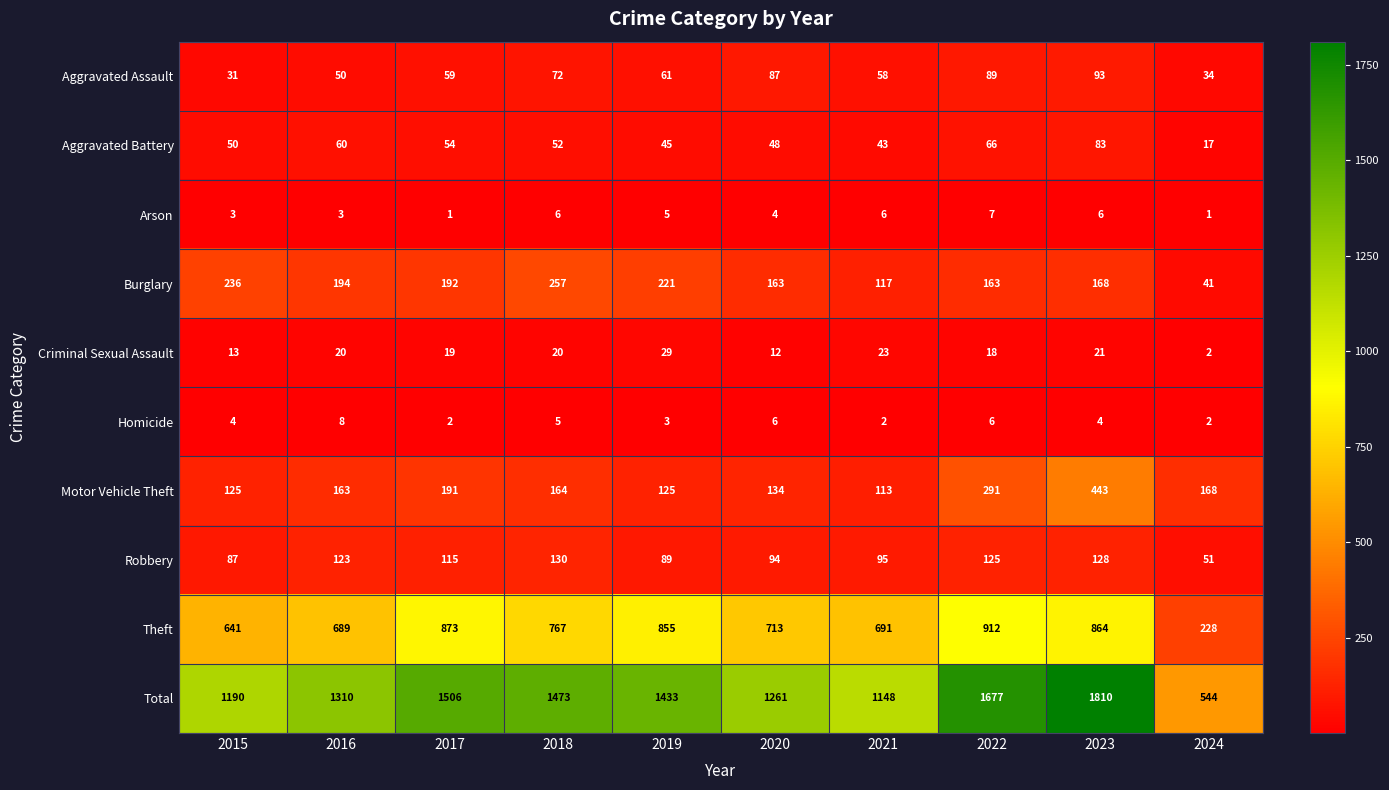

What is the difference between the highest and lowest values at 2017?

1505